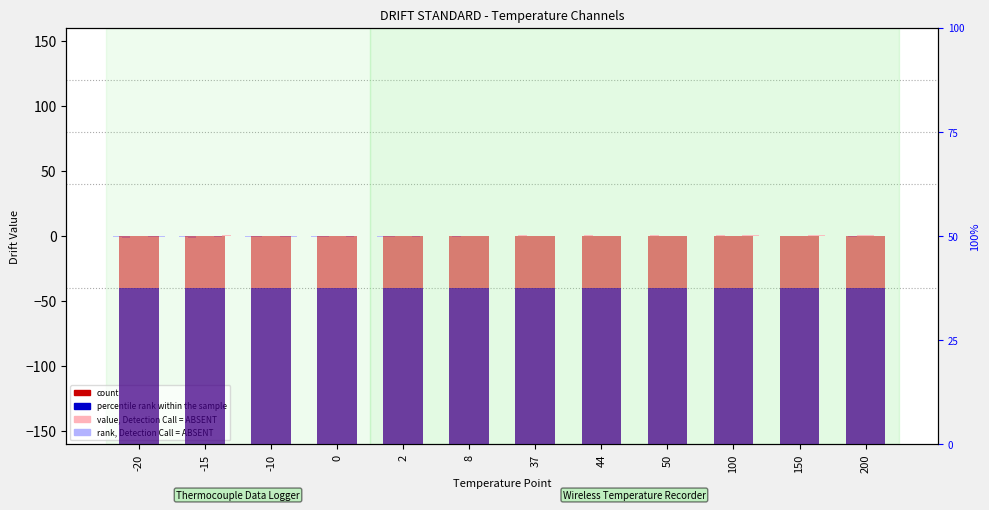

How many bars are there in total?

48